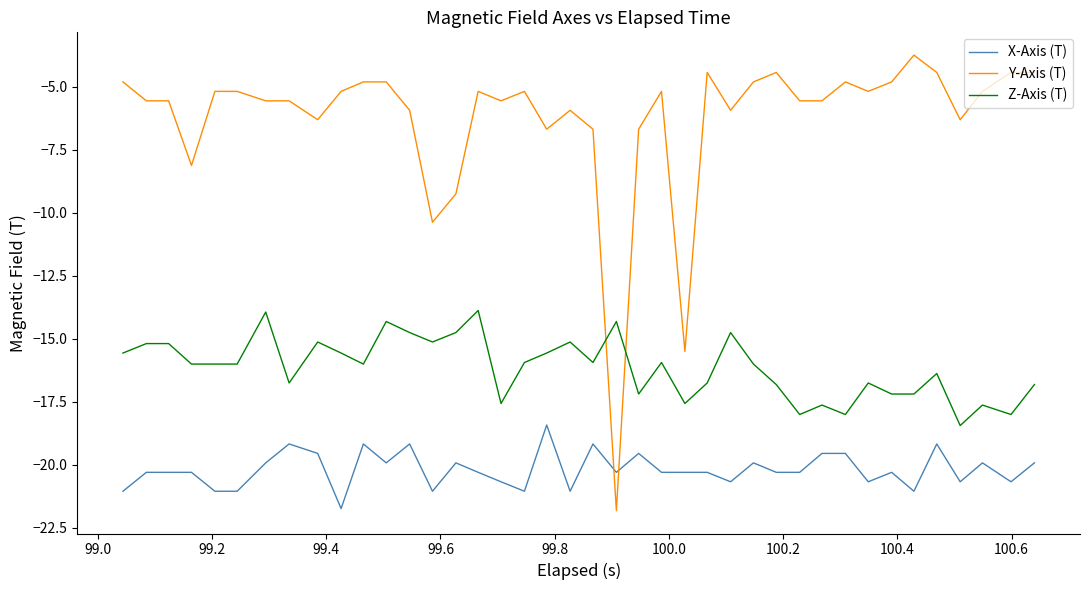

Rank the series by their maximum value, from lowest to highest.

X-Axis (T), Z-Axis (T), Y-Axis (T)